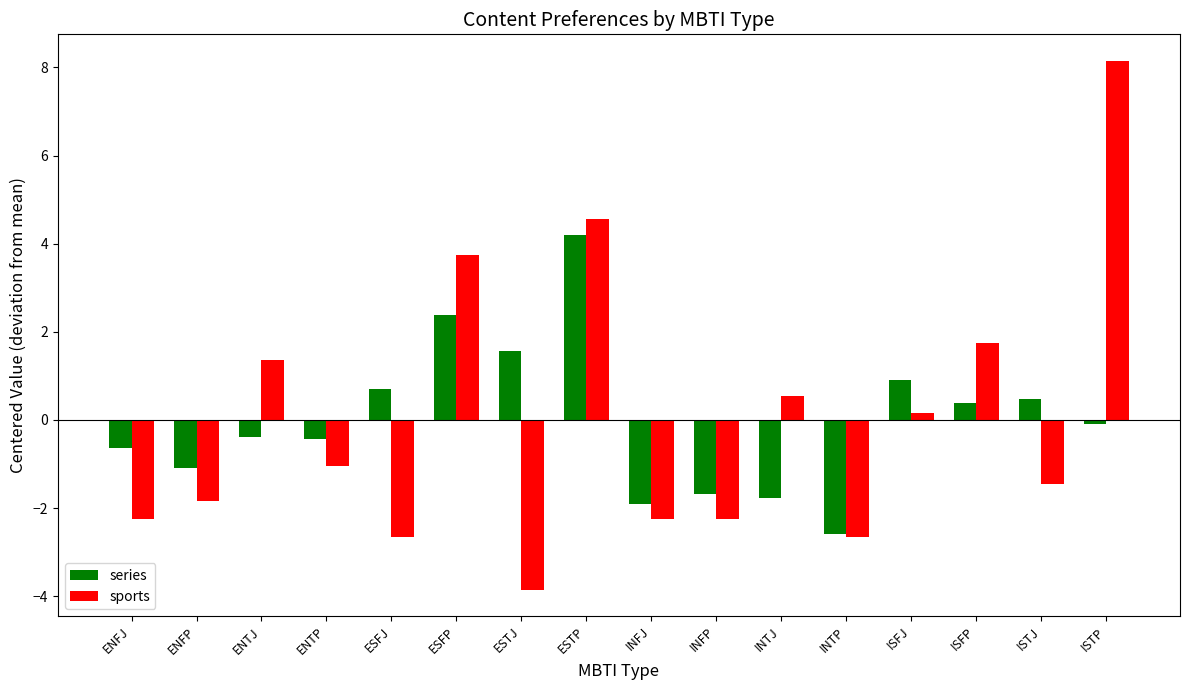

Where does the series series first go above 0?

ESFJ